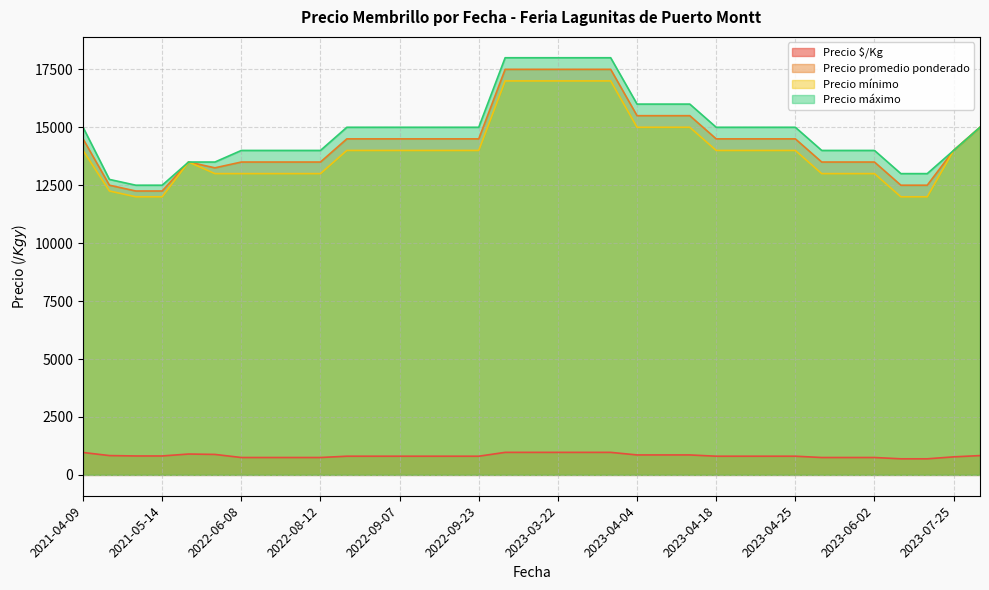

What is the highest value of the Precio mínimo series?

17000.0